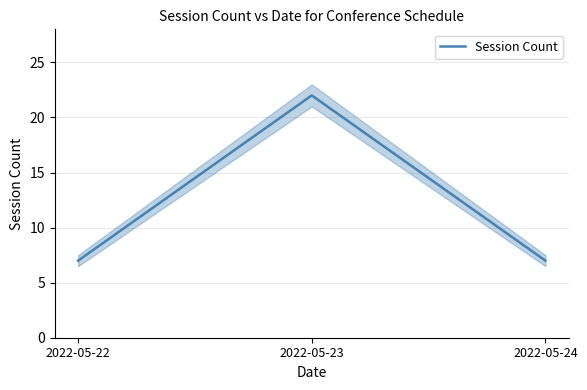

Reading left to right, extract all data points from this chart.

7	22	7